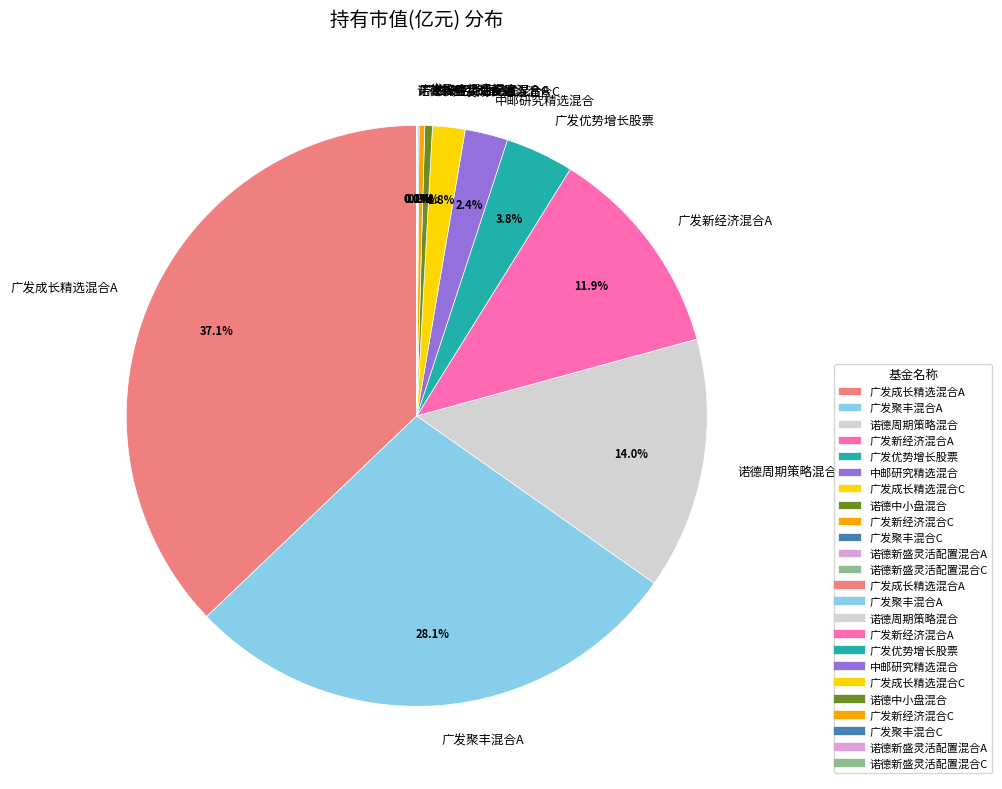

What is the largest slice in the pie chart?

广发成长精选混合A